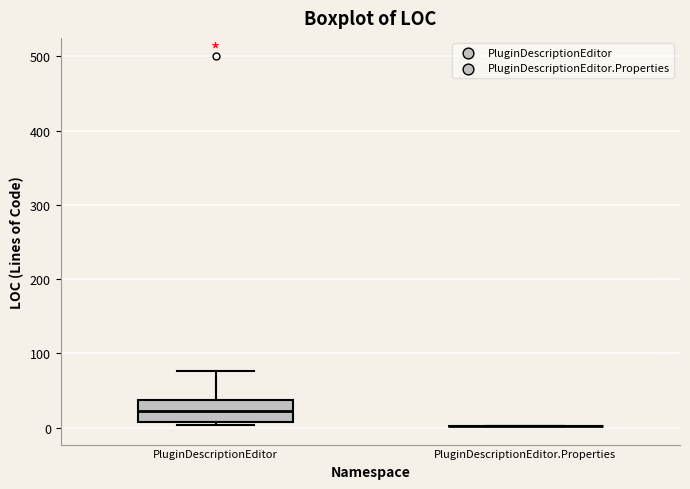

Reading left to right, transcribe this box plot: for each box, give where its median line is, the range the box spans, and where its two whiskers end, as read against the y-axis. The values are not printed on the chart, so give them approximately, as read against the axis.

PluginDescriptionEditor: median 20, box 10 to 40, whiskers 0 to 80
PluginDescriptionEditor.Properties: box collapsed to a line at 0, whiskers 0 to 0